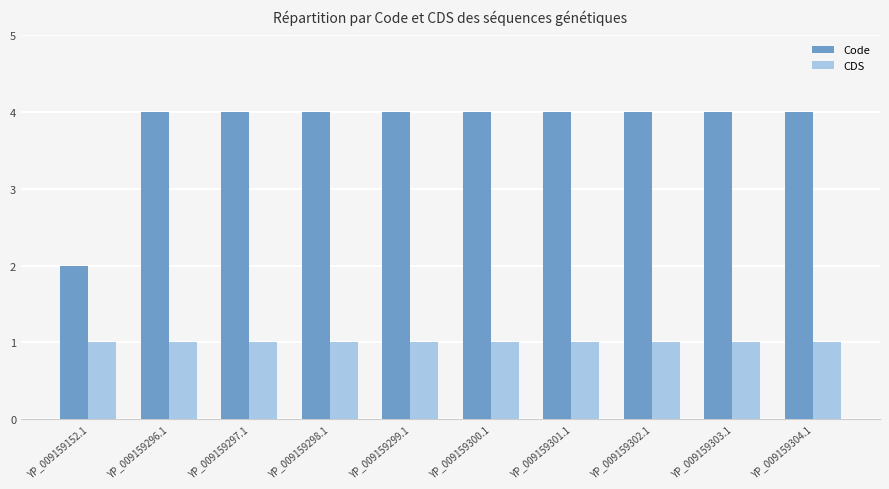

At YP_009159303.1, list the series in order from smallest to largest.

CDS, Code